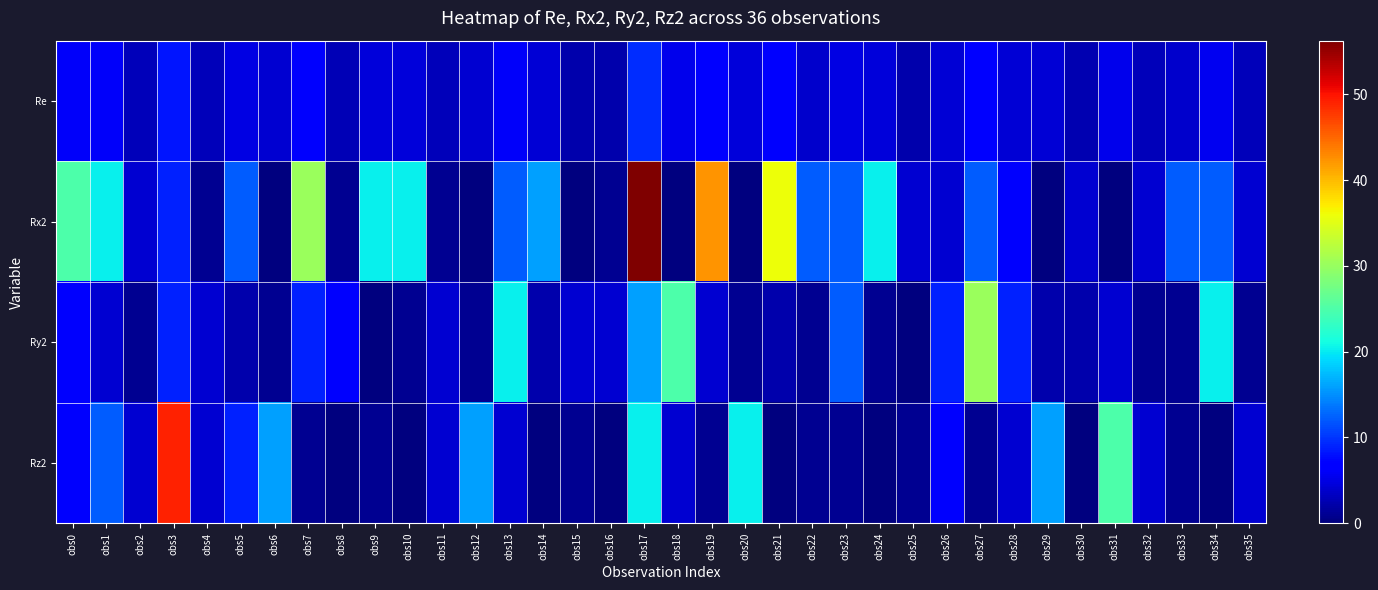

What is the maximum value shown in the chart?

56.2